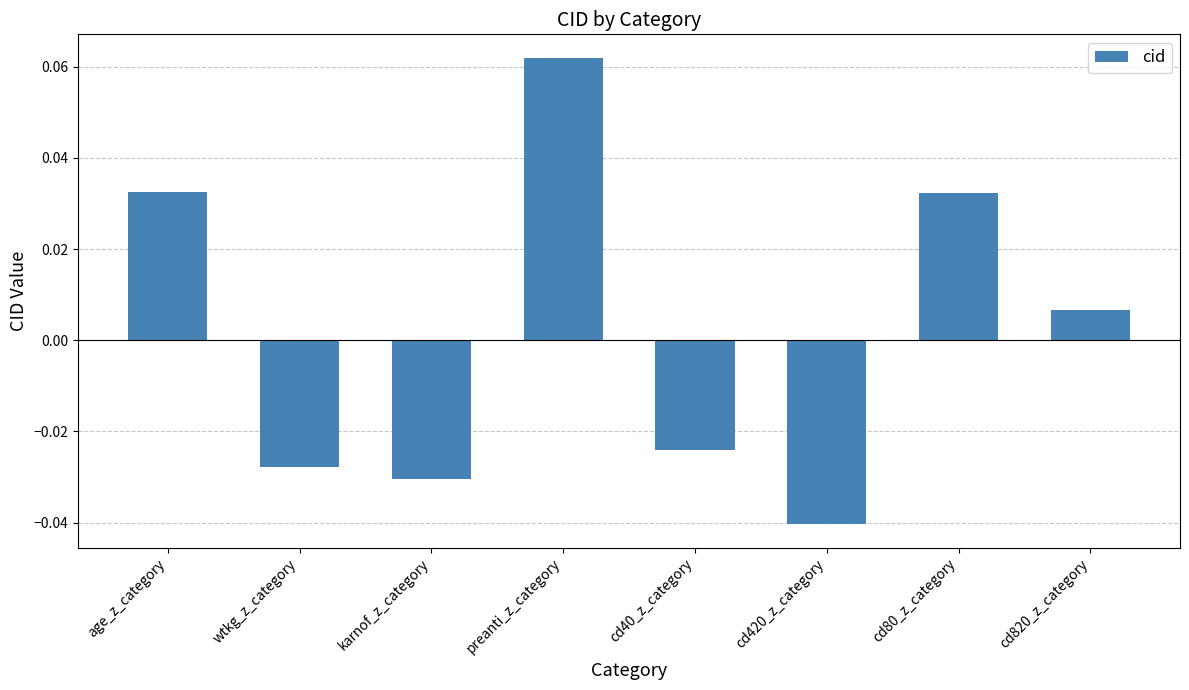

Where does the data first go above 0?

age_z_category